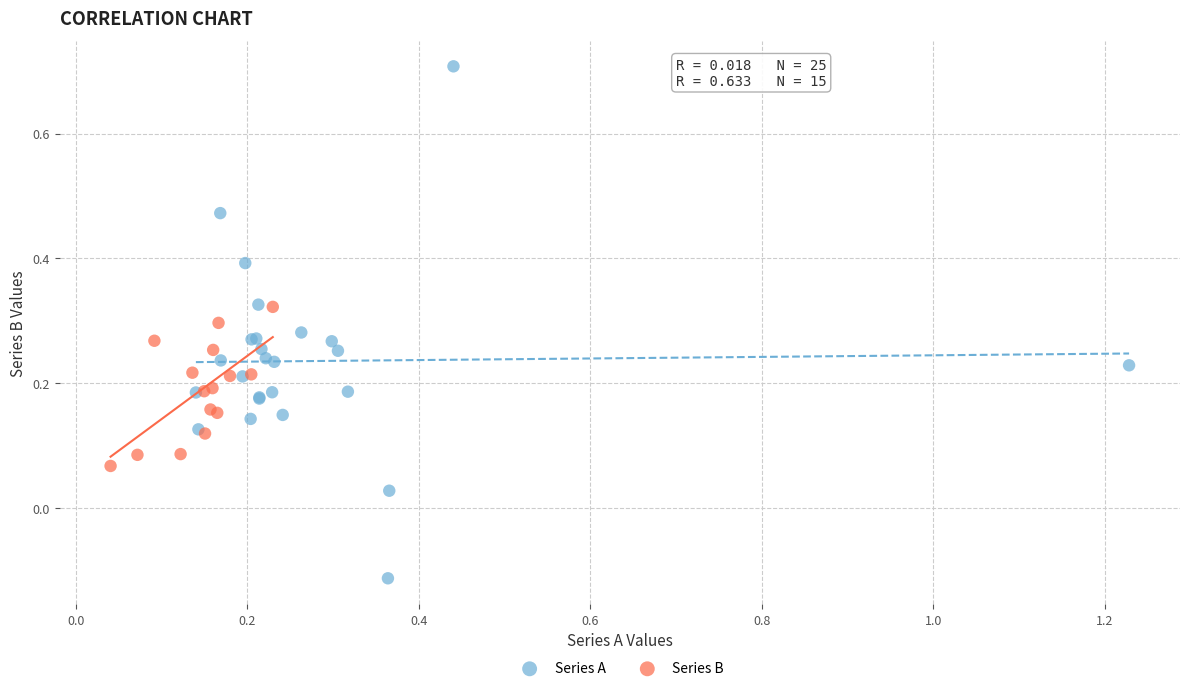

Which series has the widest spread of Y values?

Series A